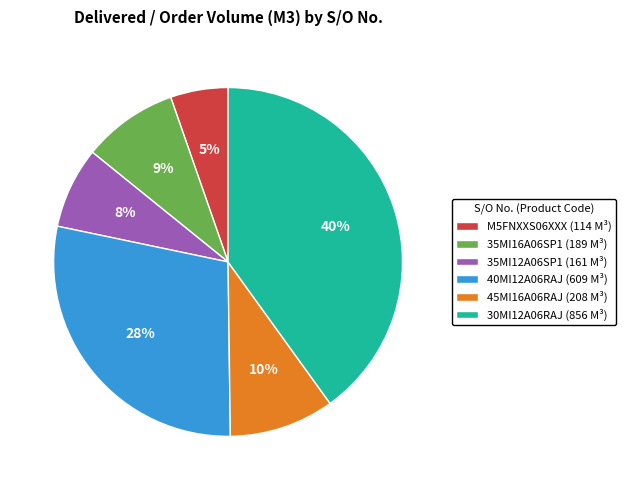

Between 30MI12A06RAJ (856 M³) and M5FNXXS06XXX (114 M³), which is larger?

30MI12A06RAJ (856 M³)